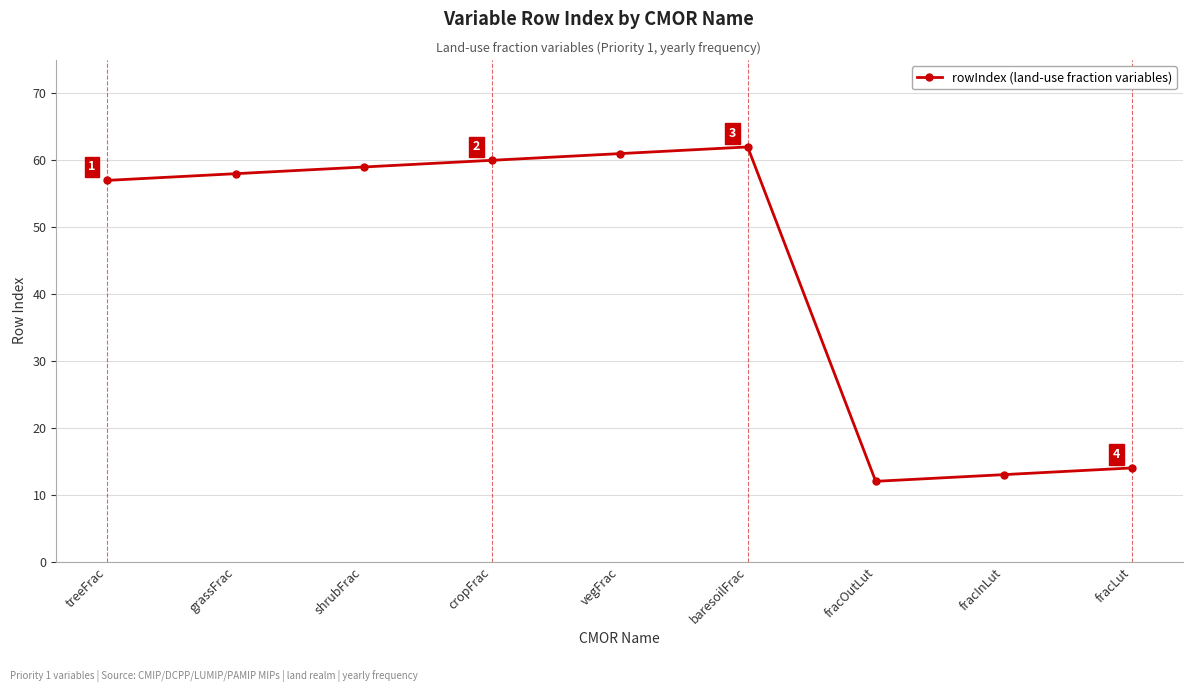

True or false: the data shows 57 at treeFrac.

True